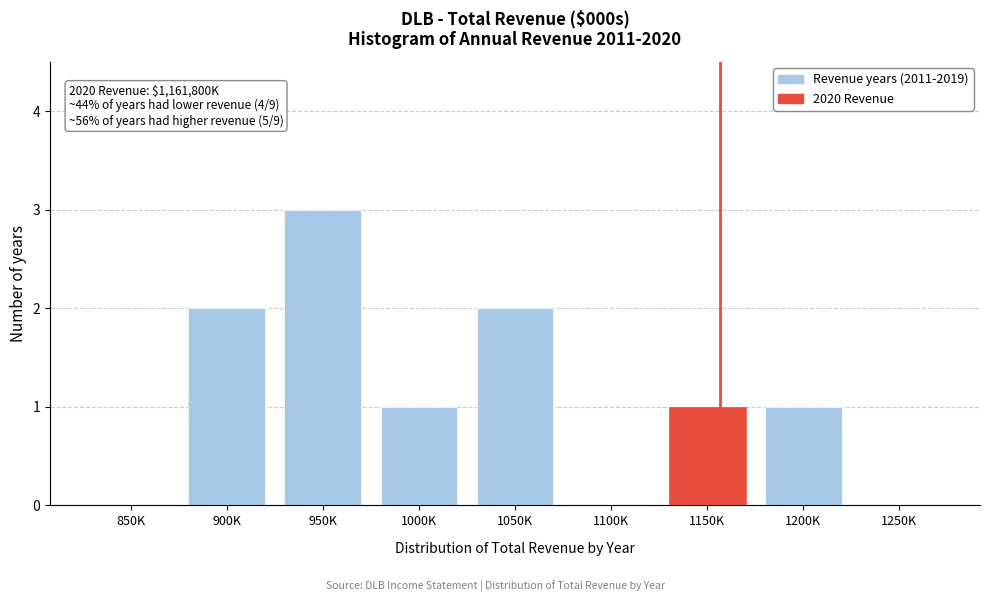

Reading right to left, extract all data points from this chart.

1250K=0	1200K=1	1150K=1	1100K=0	1050K=2	1000K=1	950K=3	900K=2	850K=0